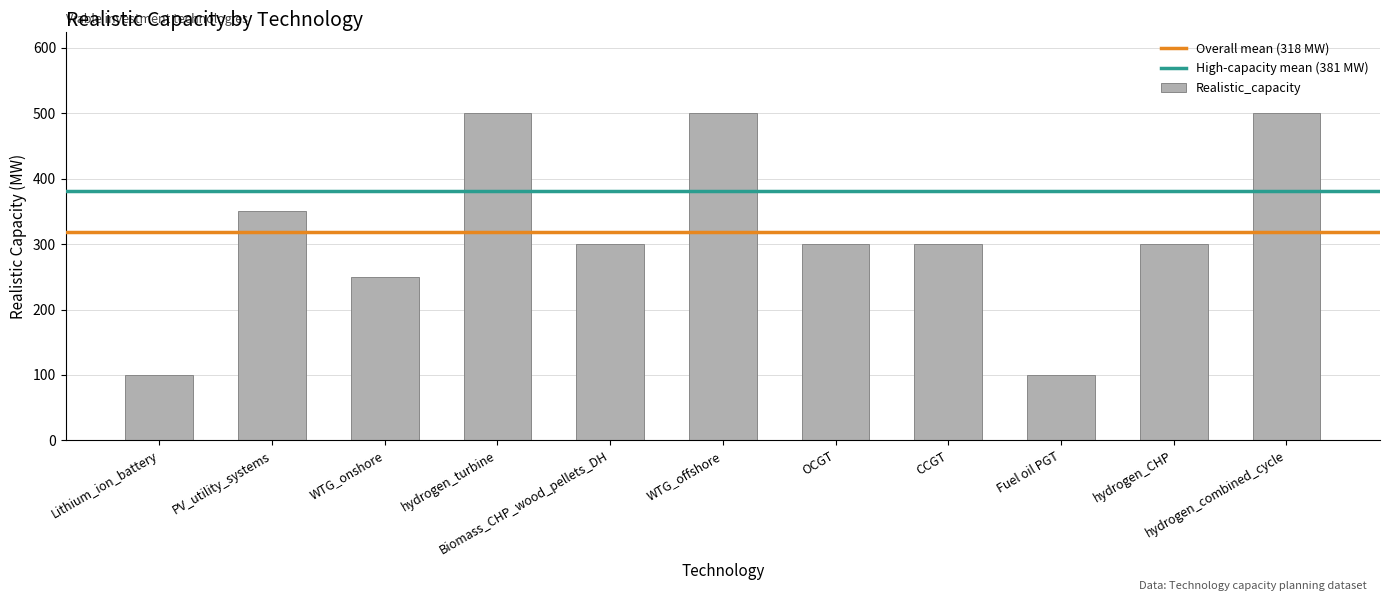

Which has a higher value, OCGT or Fuel oil PGT?

OCGT